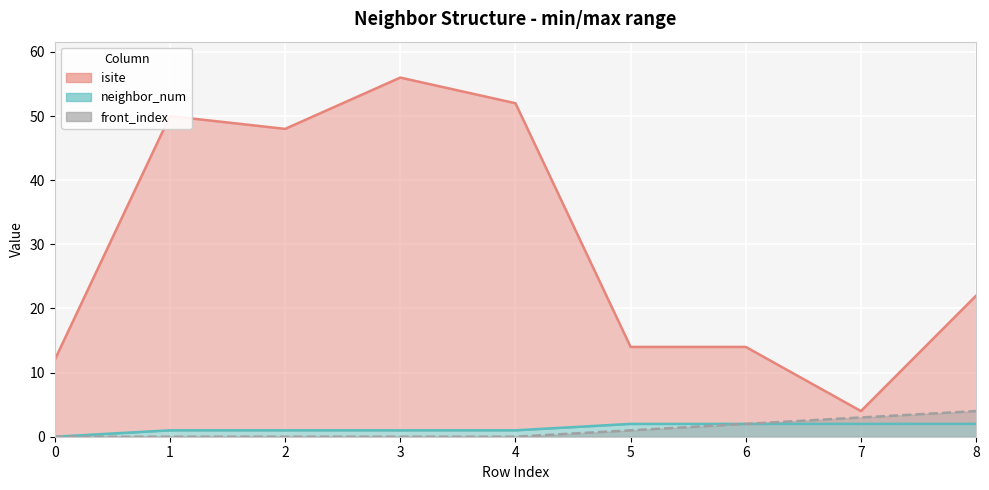

What is the spread (max minus min) of values at 3?

56